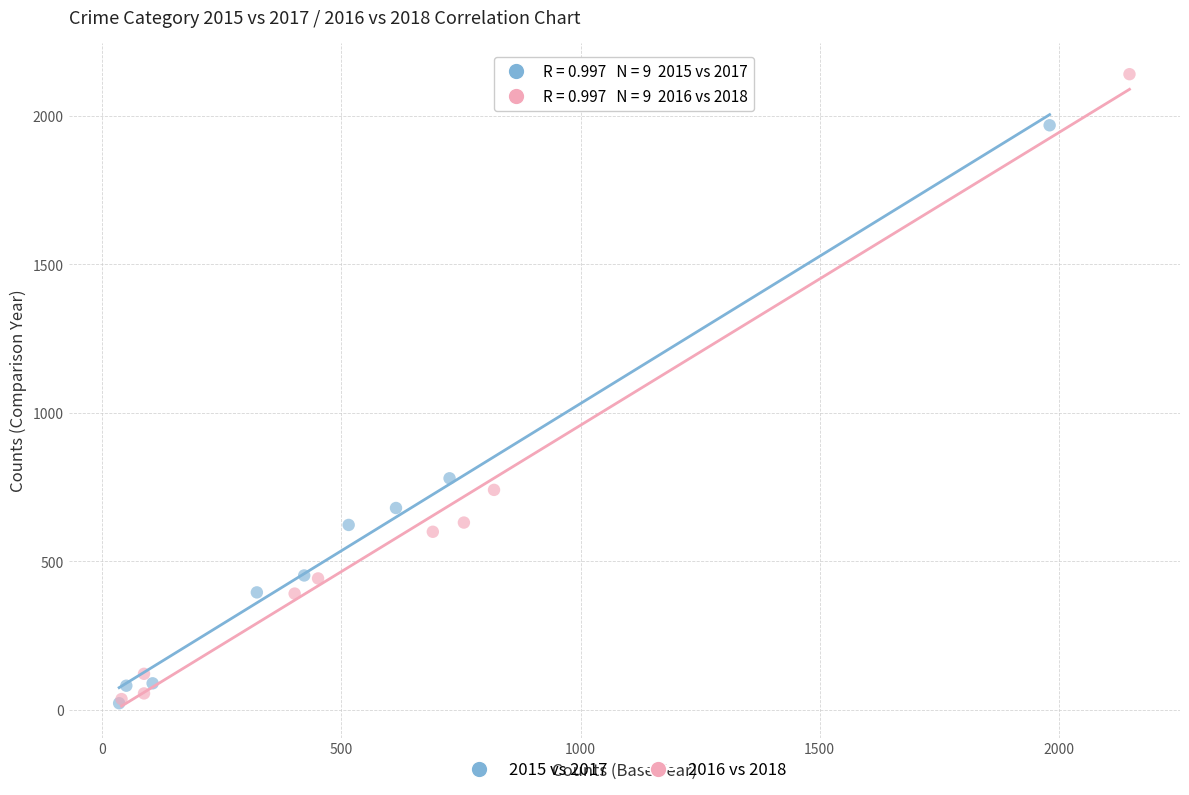

Which series has the widest spread of Y values?

2016 vs 2018